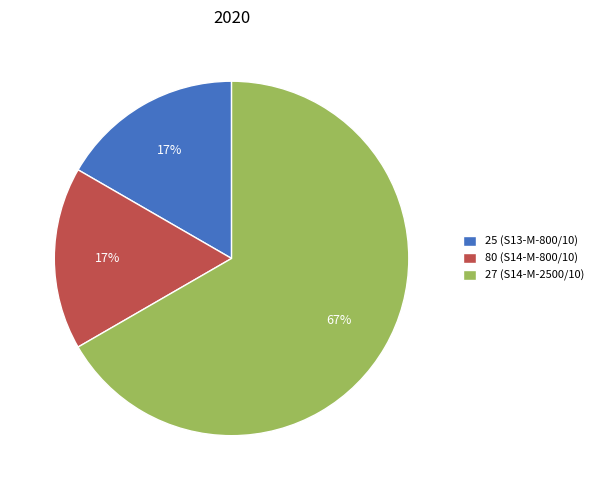

To the nearest percent, what portion does 25 (S13-M-800/10) represent?

17%